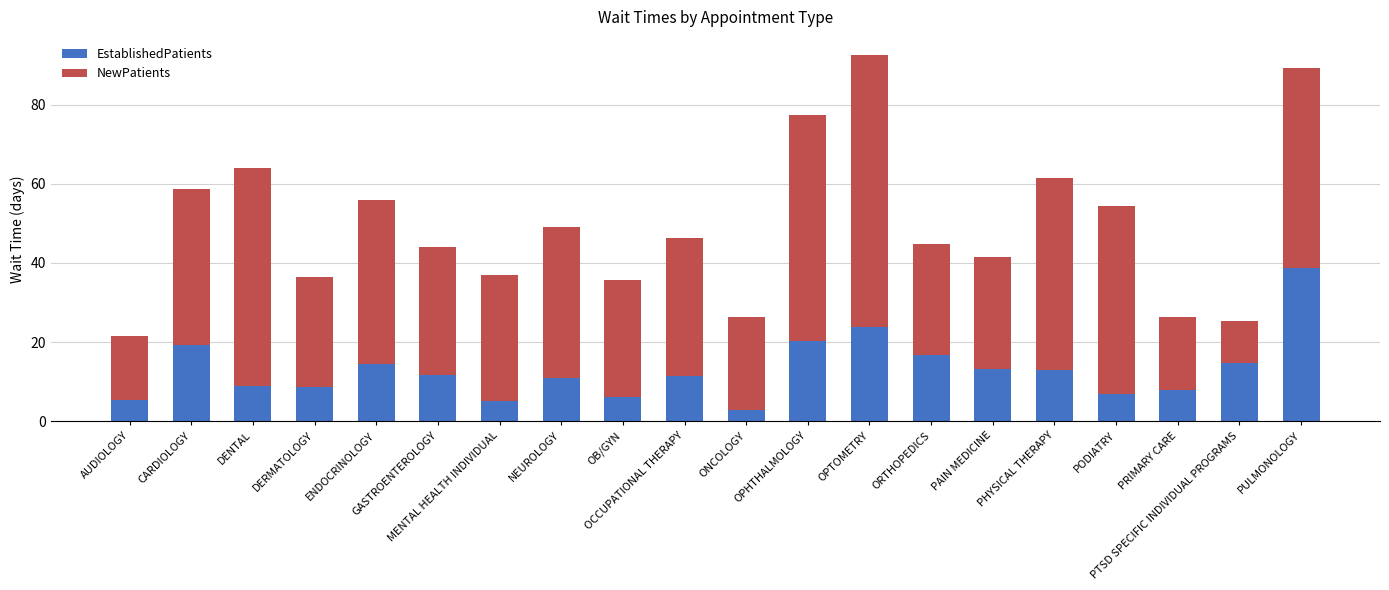

How many bars are there in total?

20